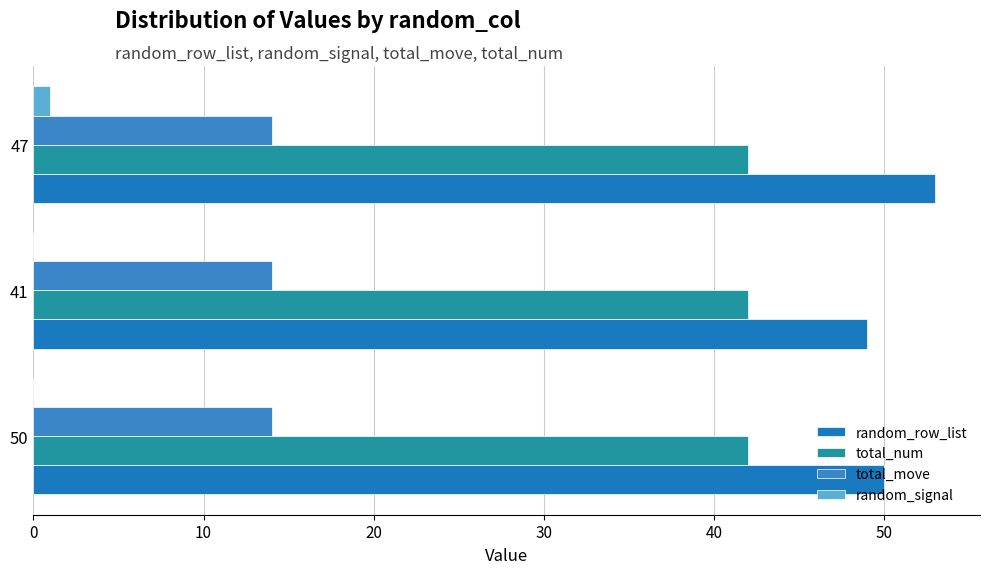

How many categories are shown in the chart?

3